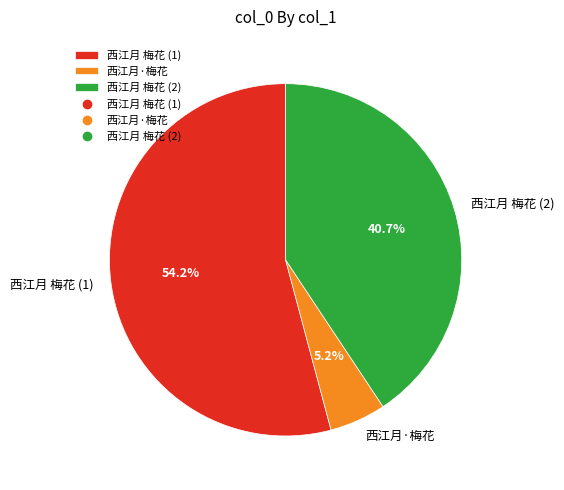

Is the sum of 西江月 梅花 (1) and 西江月·梅花 greater than half?

Yes